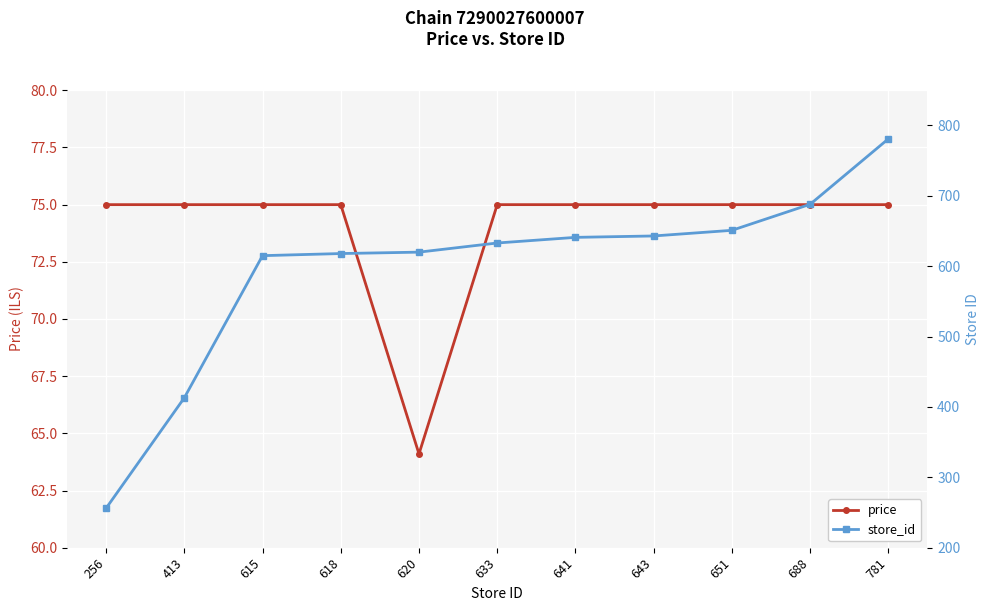

Which category has the lowest value in the price series?

620